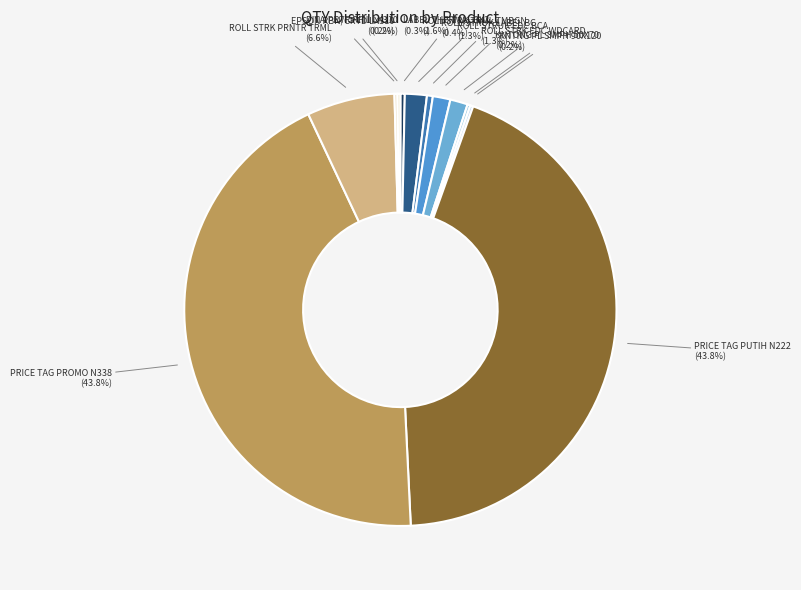

To the nearest percent, what is the difference between the PRICE TAG PROMO N338 and ROLL STRK PRNTR TRML slice percentages?

37%